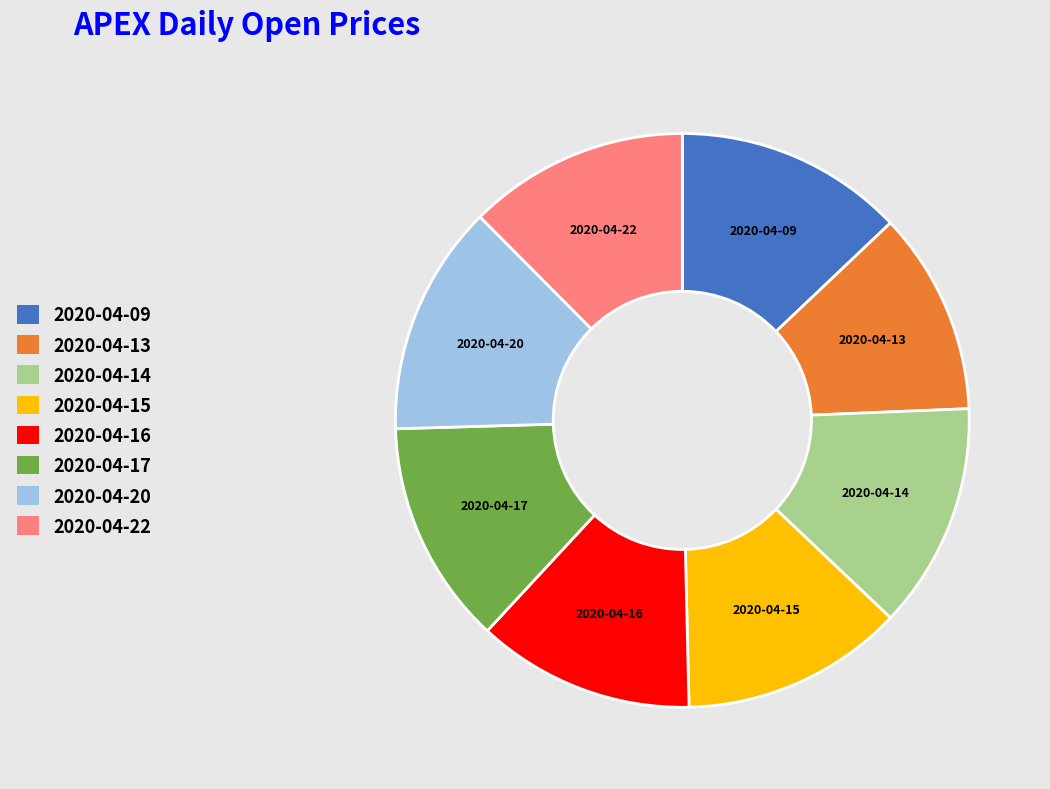

Is the sum of 2020-04-15 and 2020-04-22 greater than half?

No